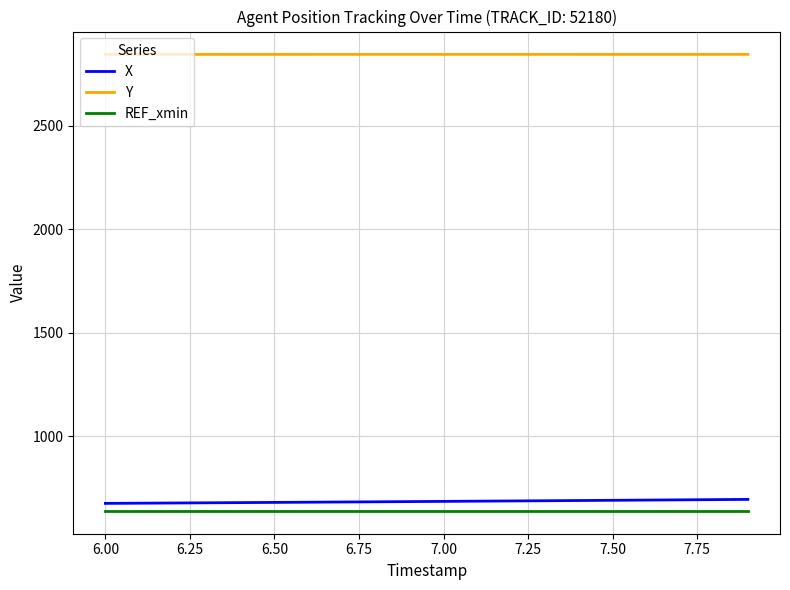

Which series has the largest total across all categories?

Y